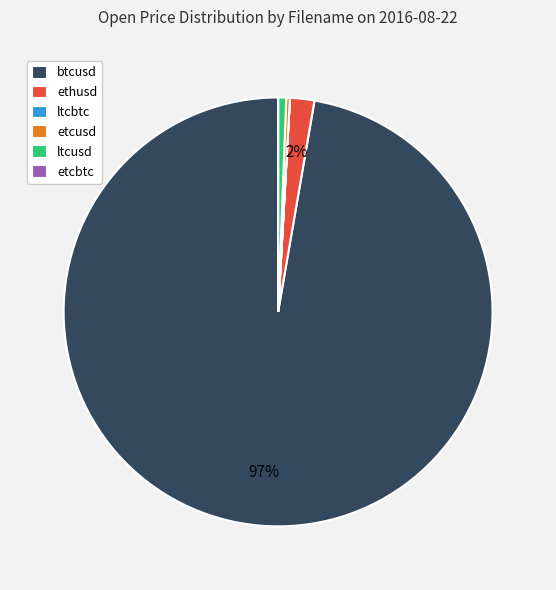

True or false: ltcusd accounts for 1% of the total.

True